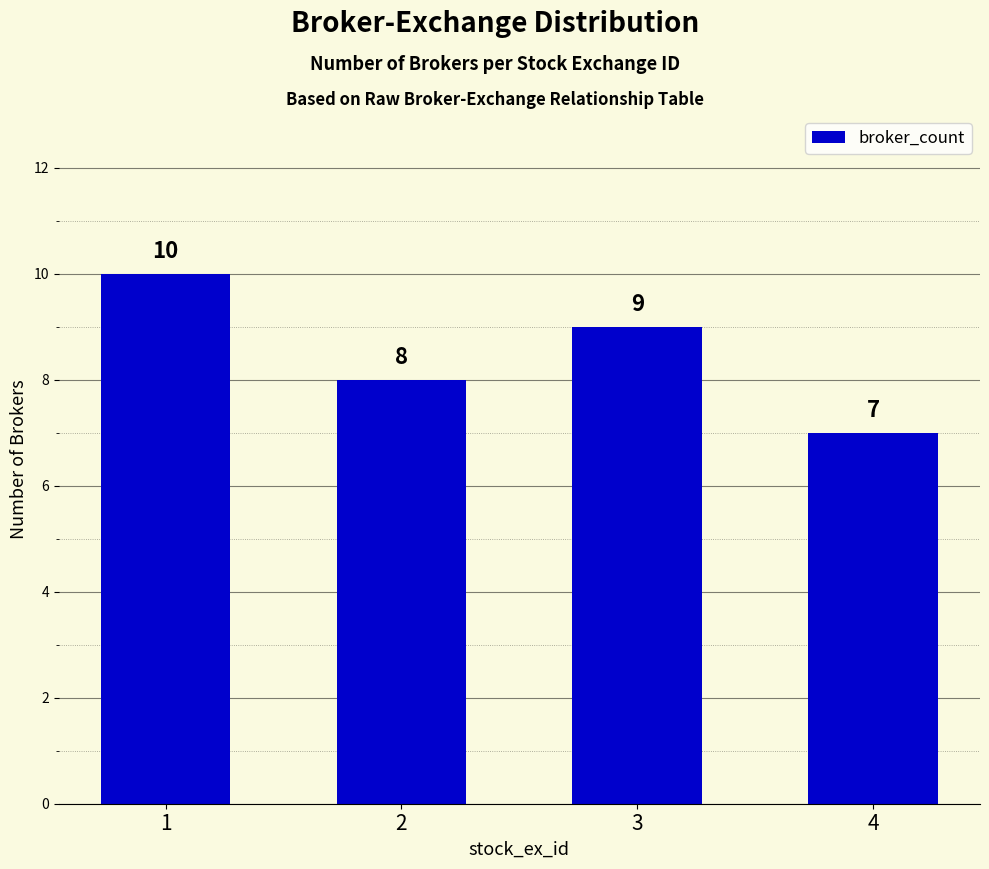

Reading left to right, extract all data points from this chart.

10	8	9	7